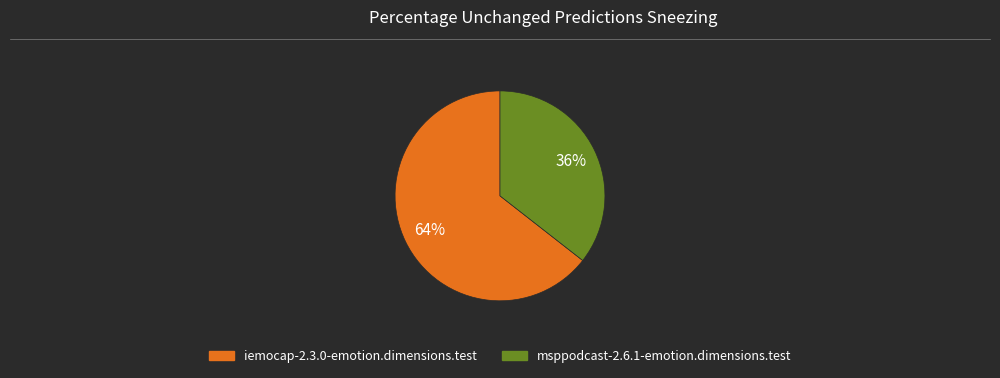

Between msppodcast-2.6.1-emotion.dimensions.test and iemocap-2.3.0-emotion.dimensions.test, which is larger?

iemocap-2.3.0-emotion.dimensions.test